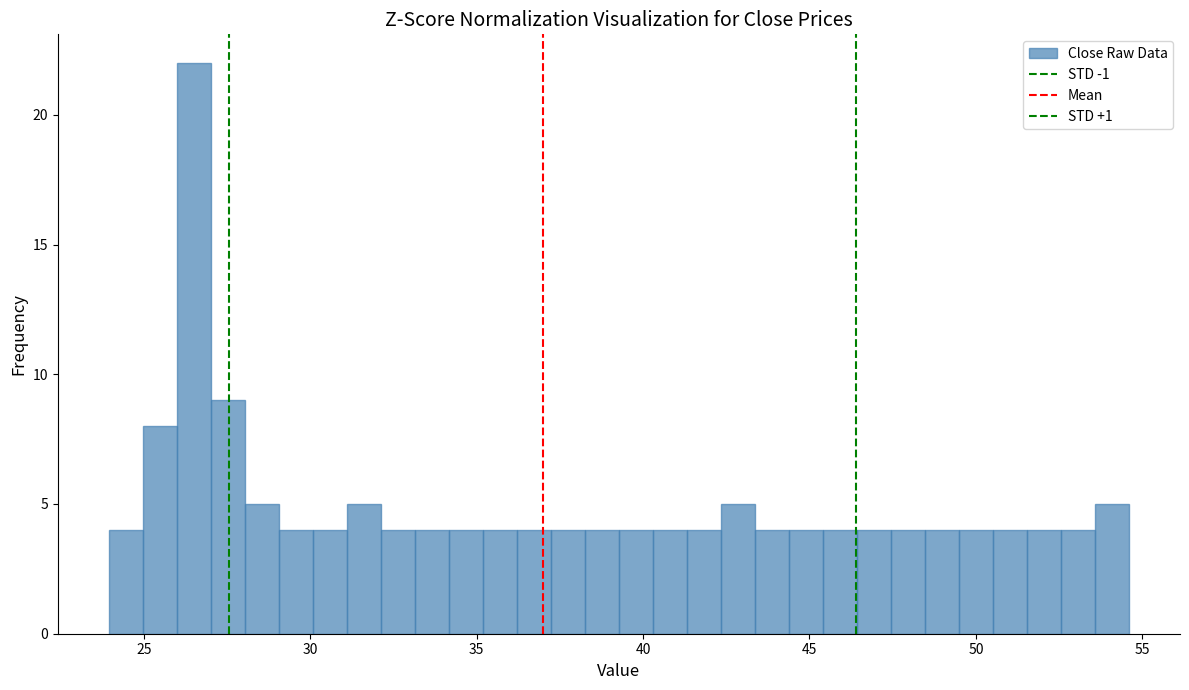

Around what value on the x-axis is the tallest bar? Give the approximate position of its centre, as read against the axis.

26.5